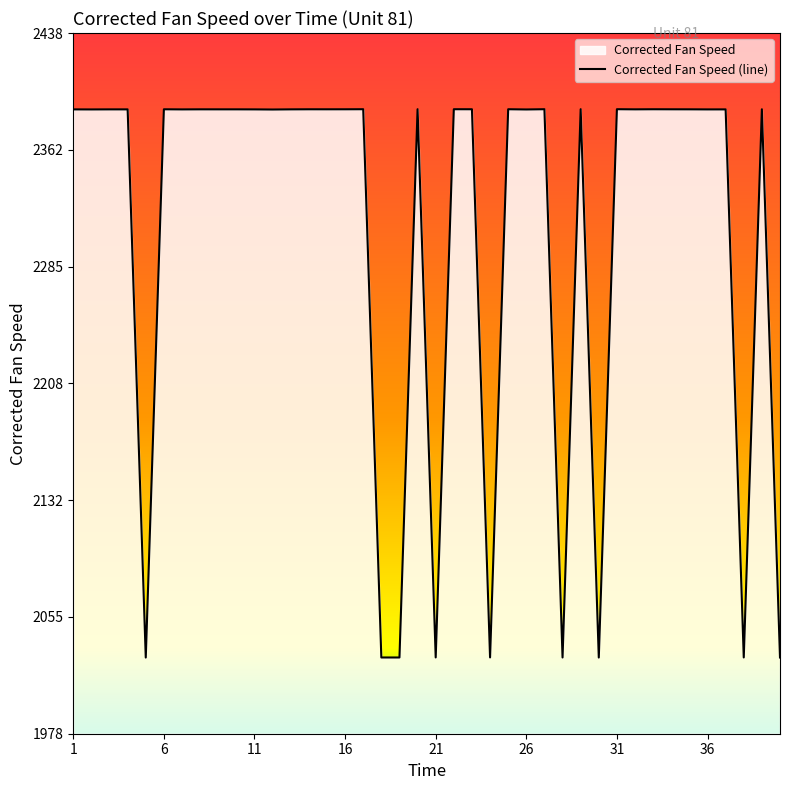

List the labels in order of value, largest first.

29, 20, 31, 17, 22, 27, 25, 23, 33, 39, 6, 14, 16, 15, 34, 8, 35, 9, 10, 32, 13, 3, 4, 1, 11, 37, 7, 36, 2, 26, 12, 24, 21, 38, 18, 19, 28, 40, 5, 30